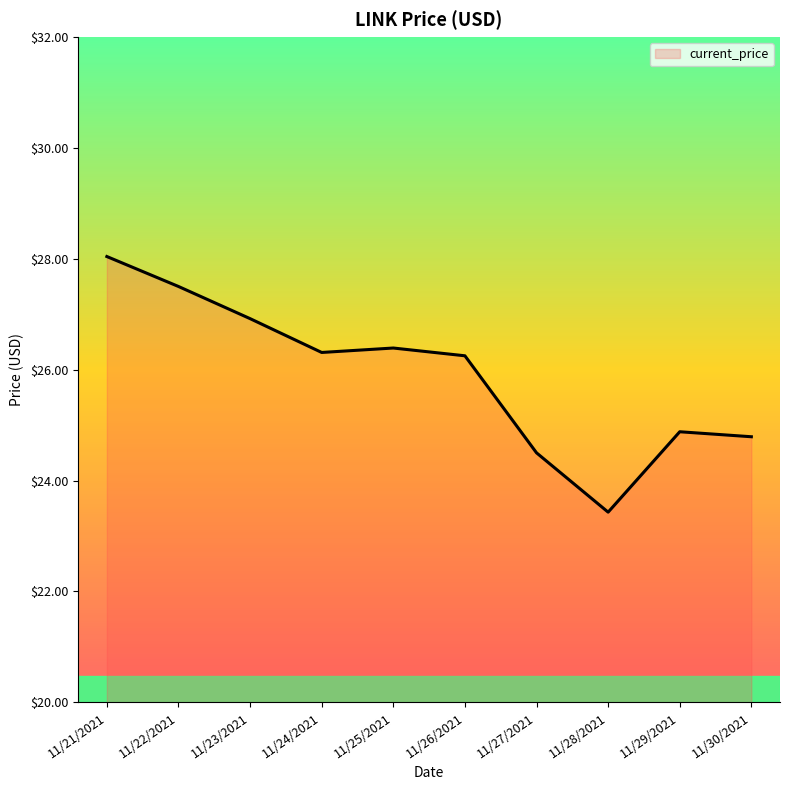

Which label corresponds to the largest value in the chart?

11/21/2021